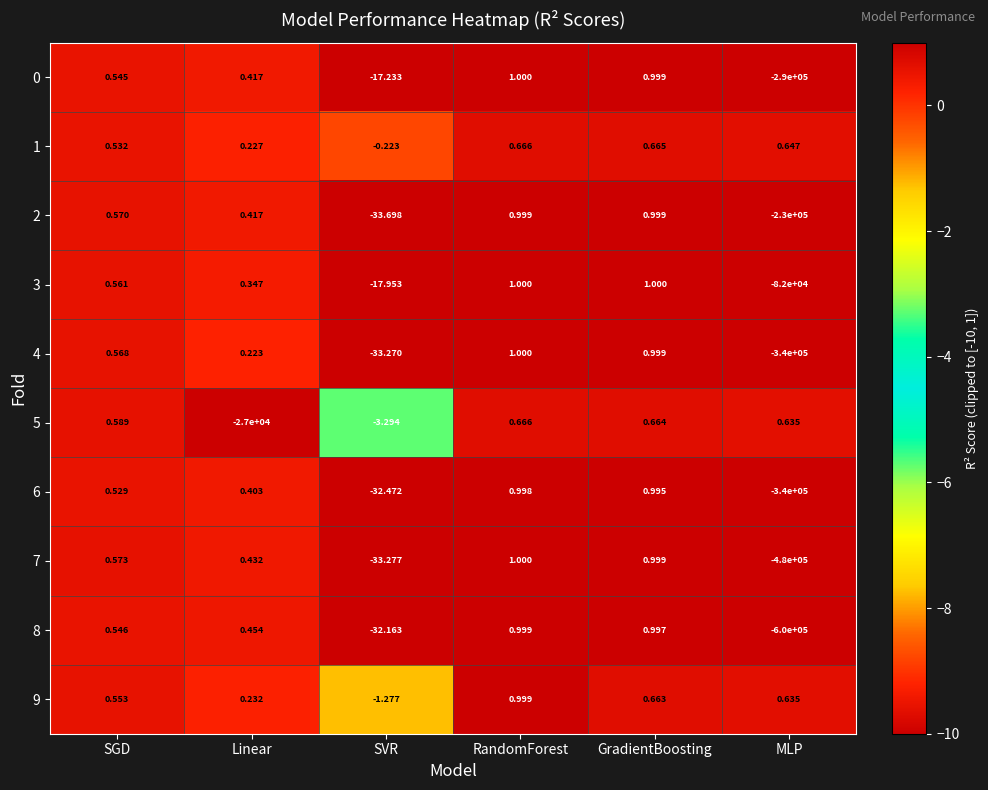

How many series are shown in this chart?

10